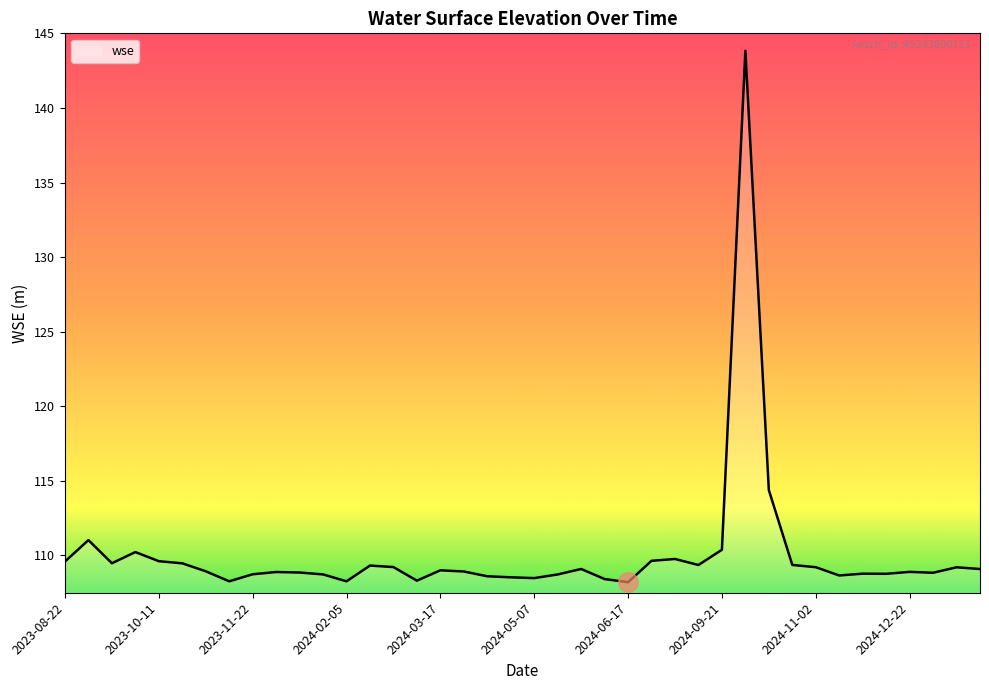

What is the greatest value displayed?

143.8